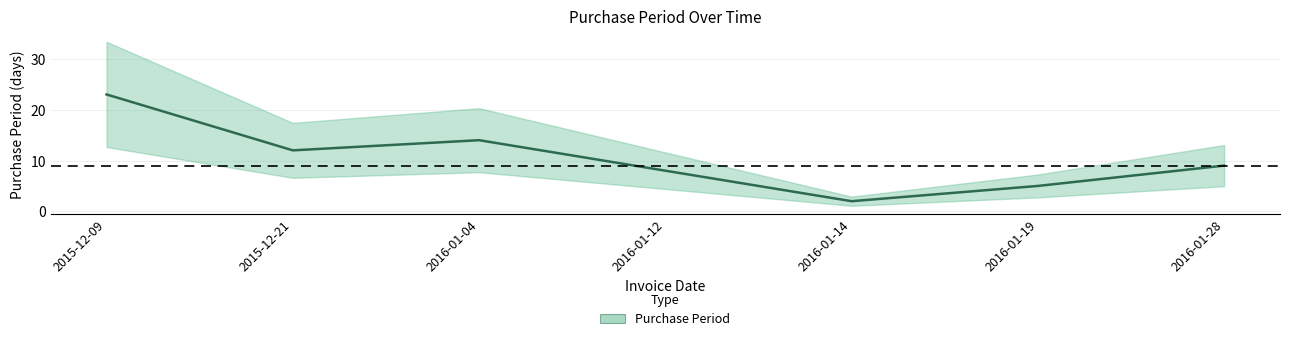

Reading left to right, transcribe all the data shown in this chart.

2015-12-09=23	2015-12-21=12	2016-01-04=14	2016-01-12=8	2016-01-14=2	2016-01-19=5	2016-01-28=9